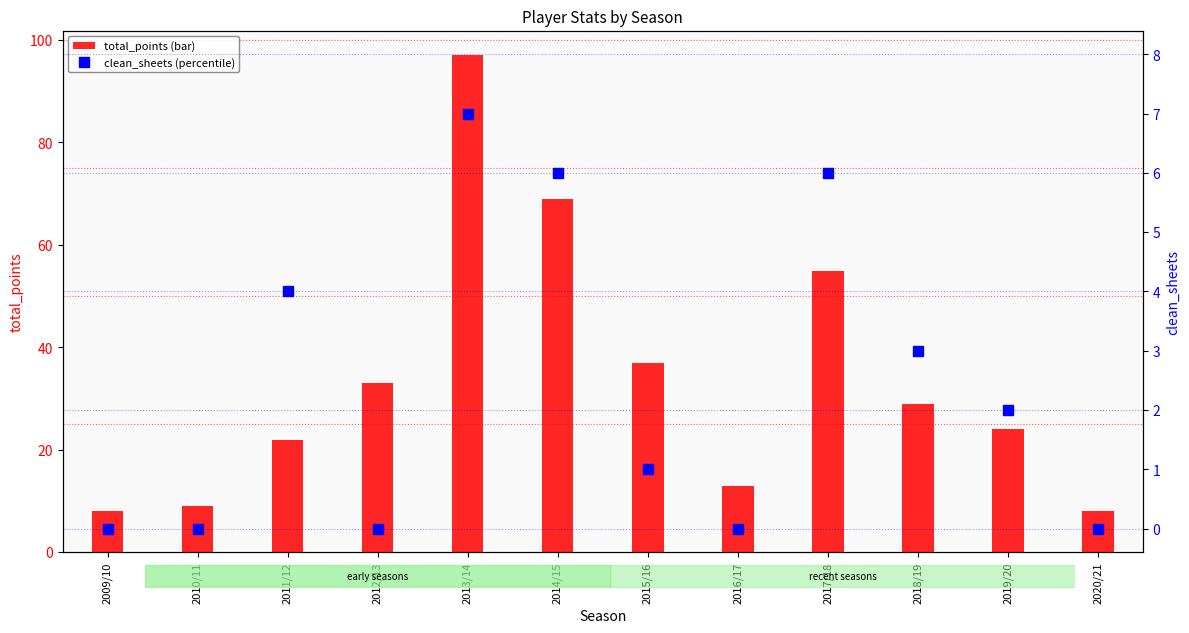

How many groups of bars are there?

12